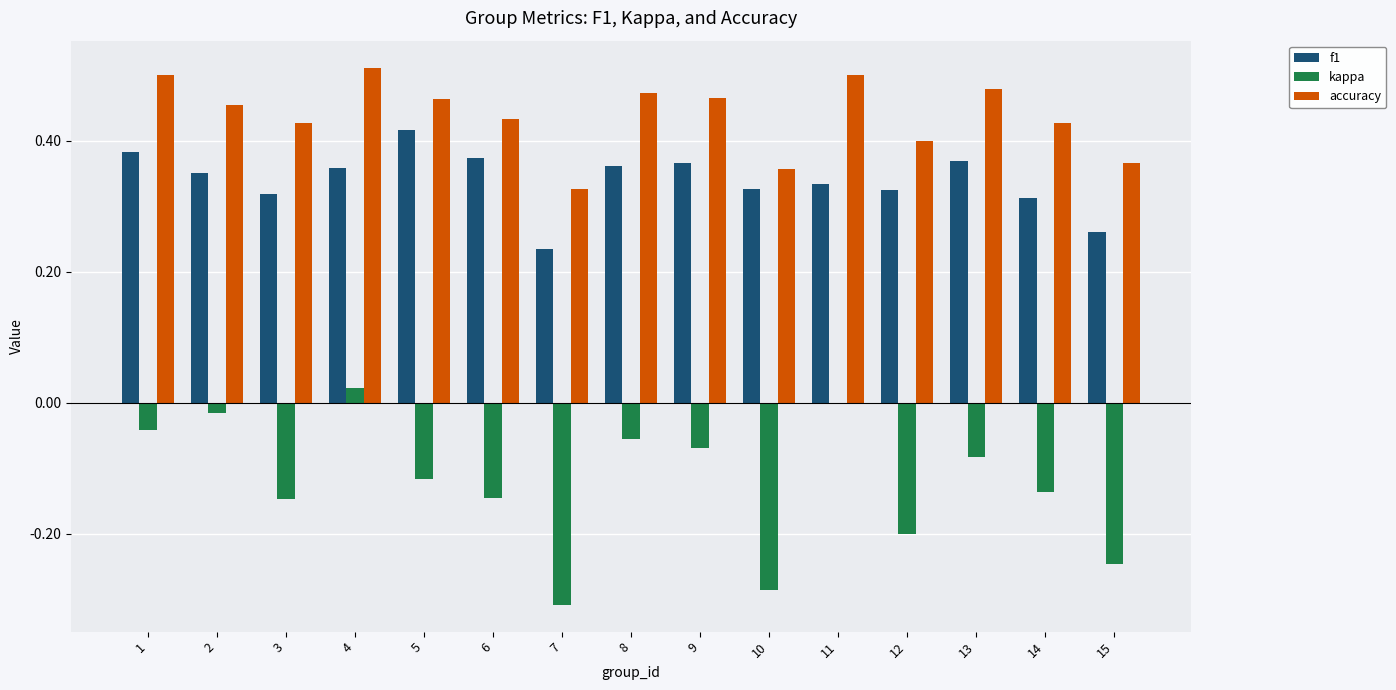

True or false: f1 has a value of 0.4 at 2.

True